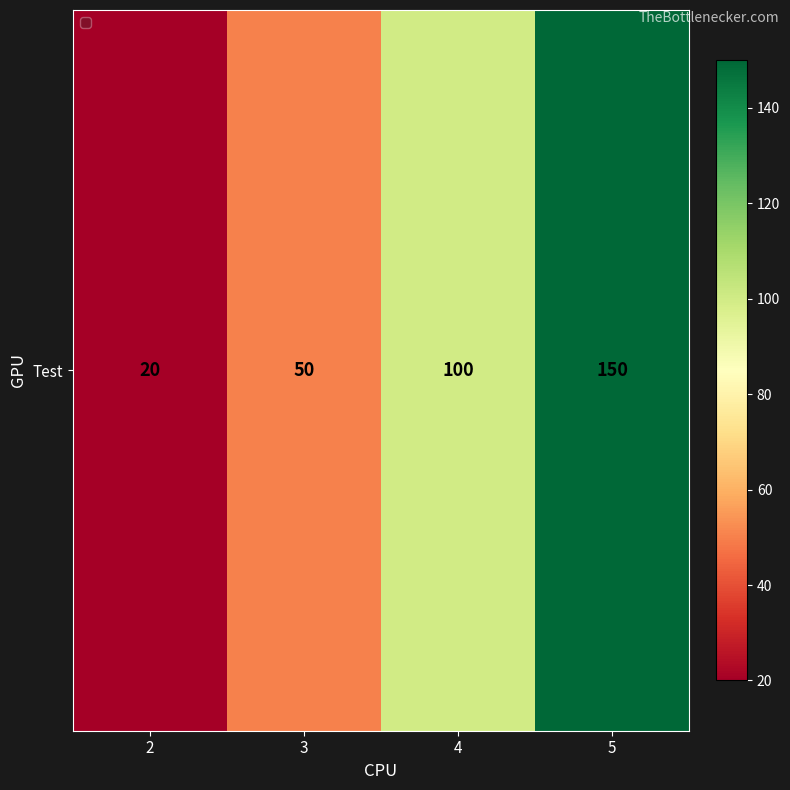

Count the number of values greater than 100.

1